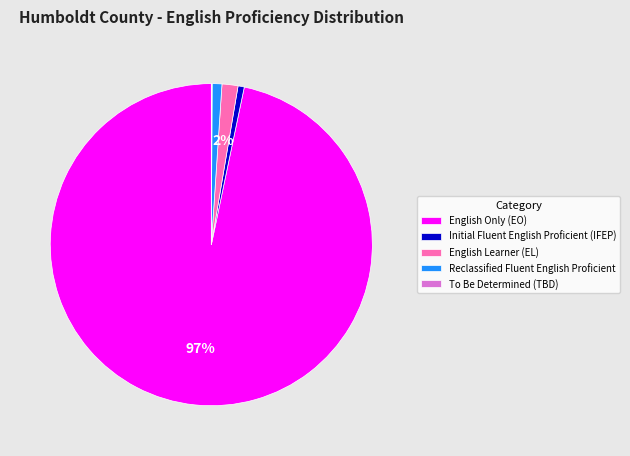

To the nearest percent, what is the average slice percentage?

20%